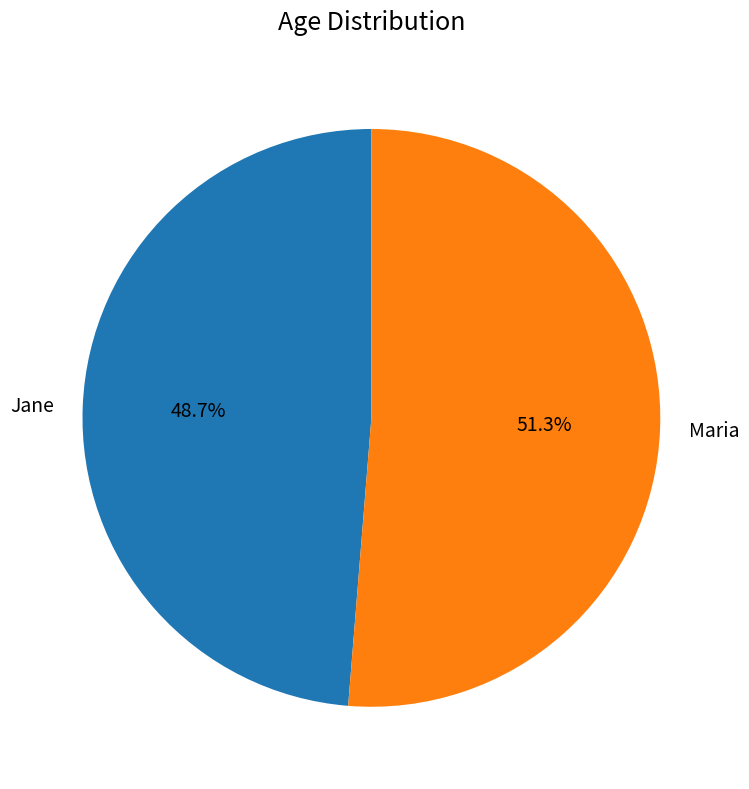

What portion of the pie excludes Maria?

48.7%